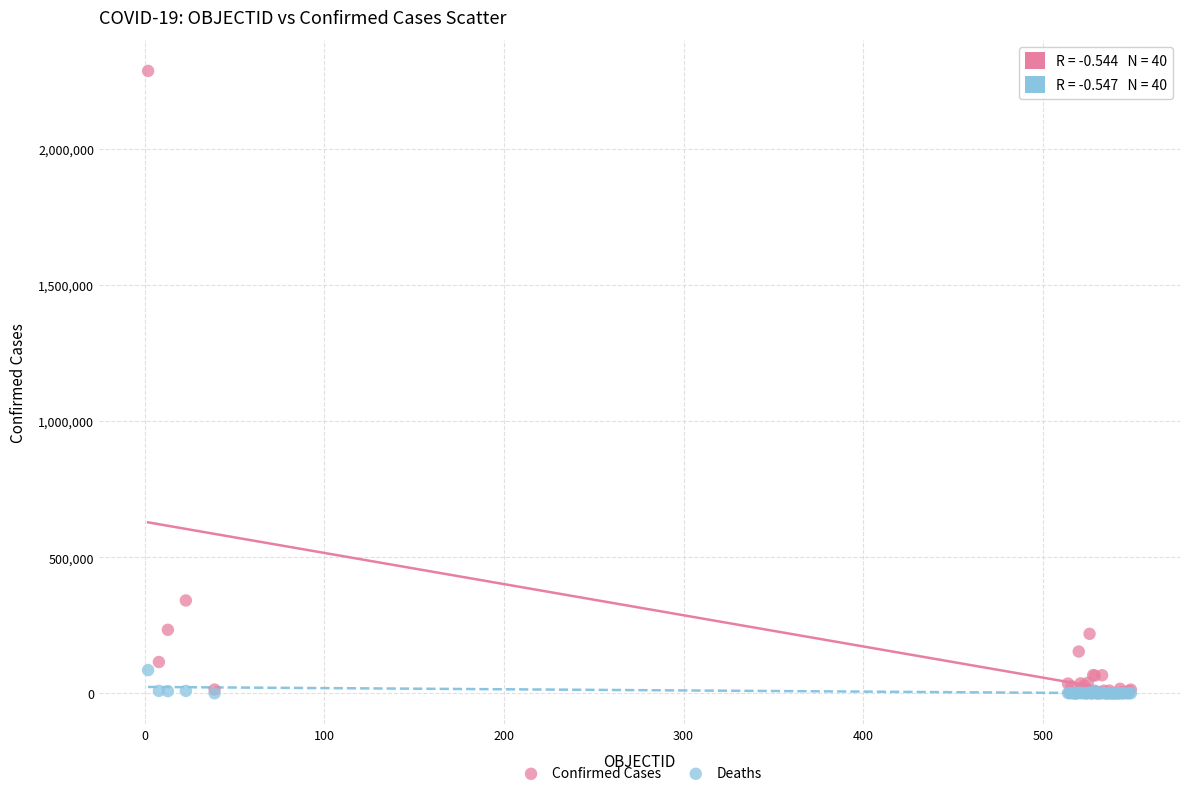

In the Confirmed Cases series, what Y value is closest to 1143761?

341304